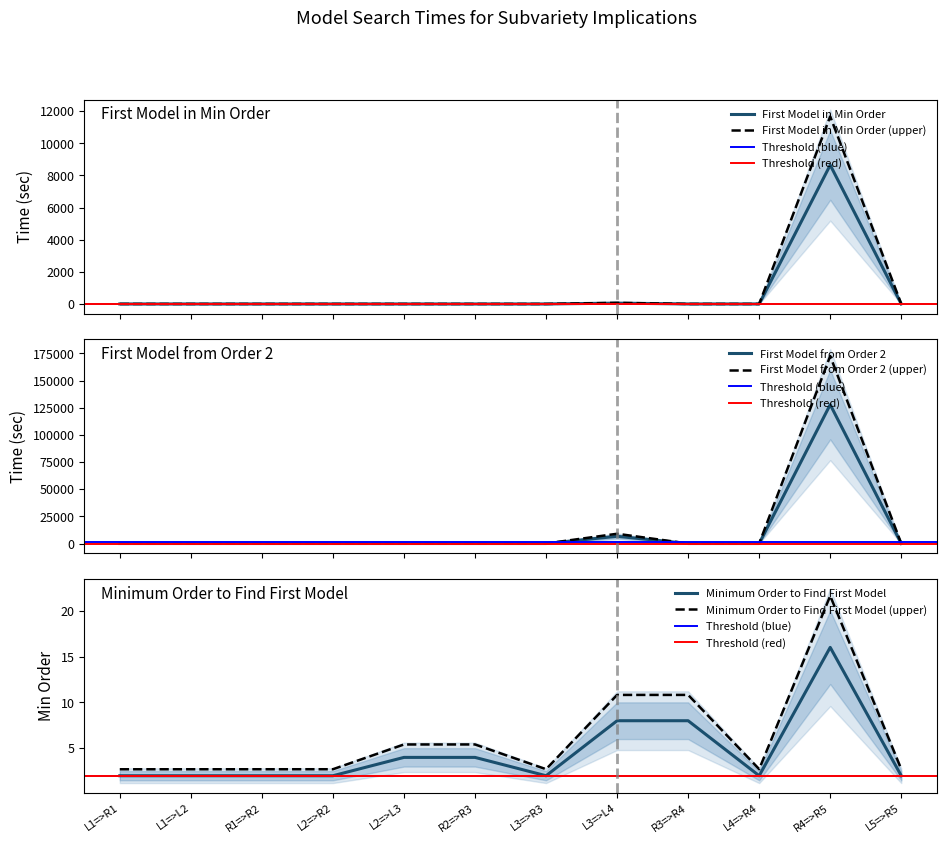

Where is First Model from Order 2 Time (sec) nearest to the value 63916?

L3=>L4